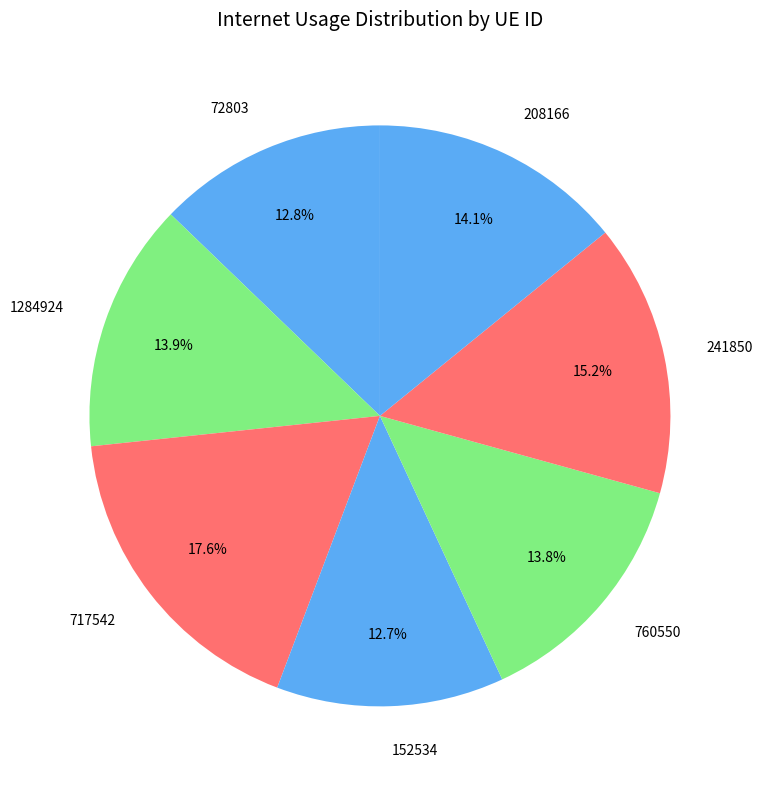

How many slices are in this pie chart?

7